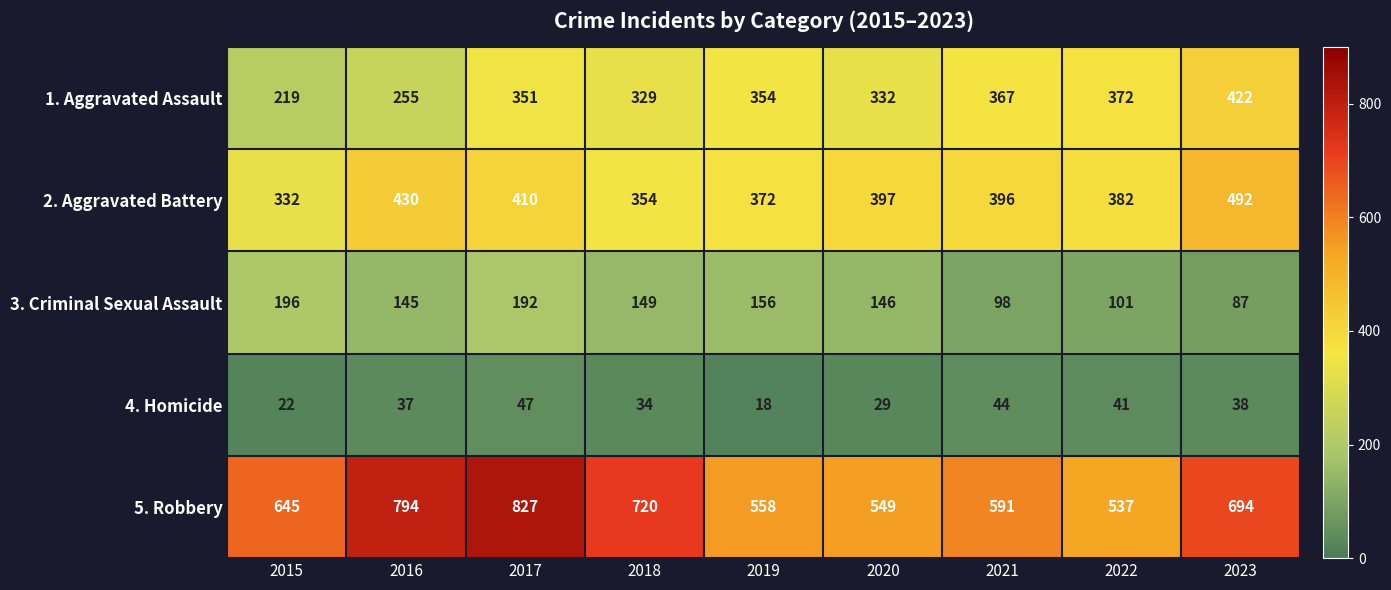

What is the average value of the 1. Aggravated Assault series?

333